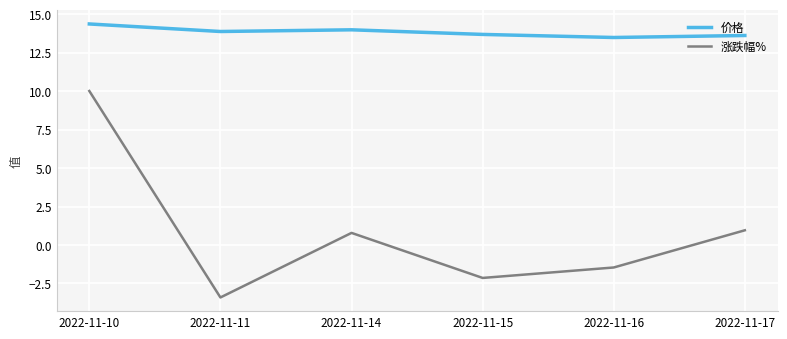

Where is 价格 nearest to the value 13?

2022-11-16